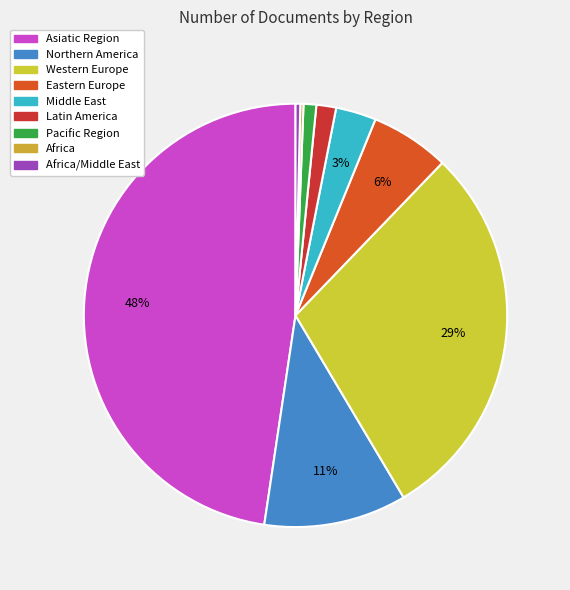

The Africa/Middle East slice represents 1% of the pie. True or false?

True